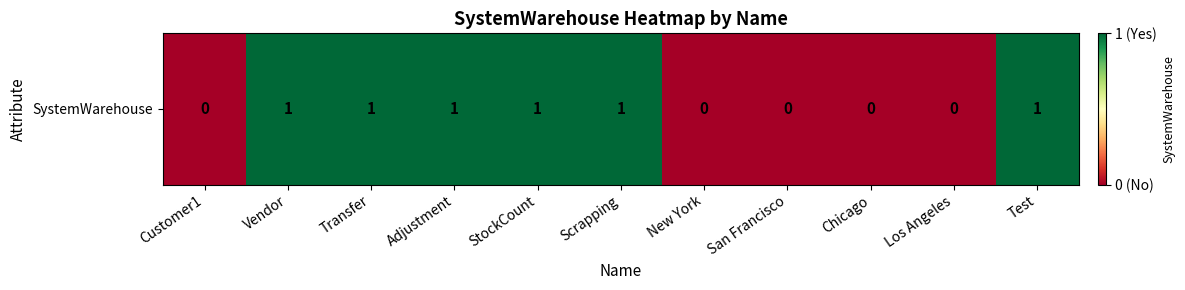

What is the difference between the values at New York and Adjustment?

1